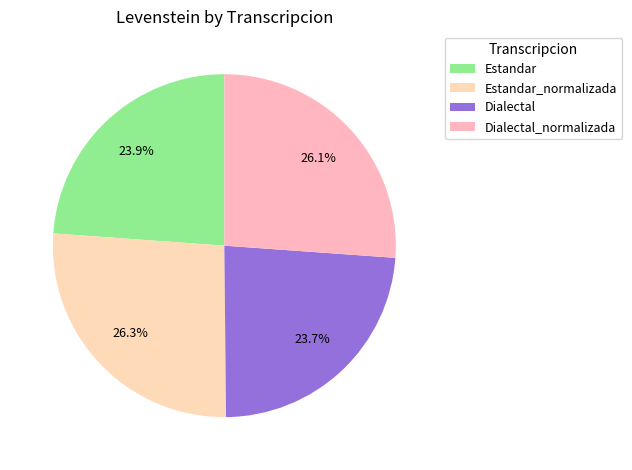

What percentage do Dialectal_normalizada and Dialectal together represent?

49.8%